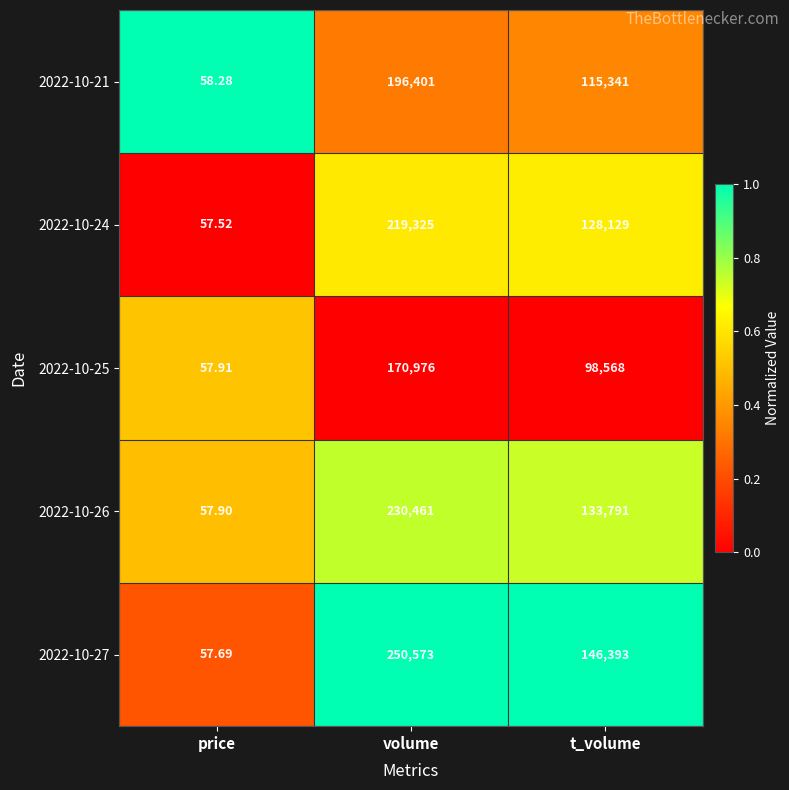

At which label does 2022-10-24 reach its minimum?

price